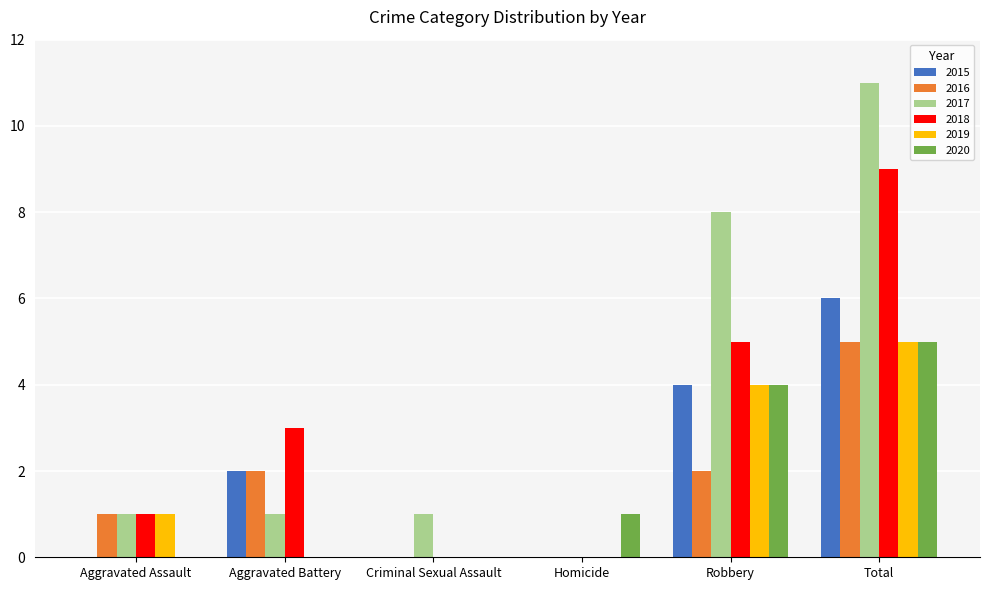

What is the maximum value shown in the chart?

11